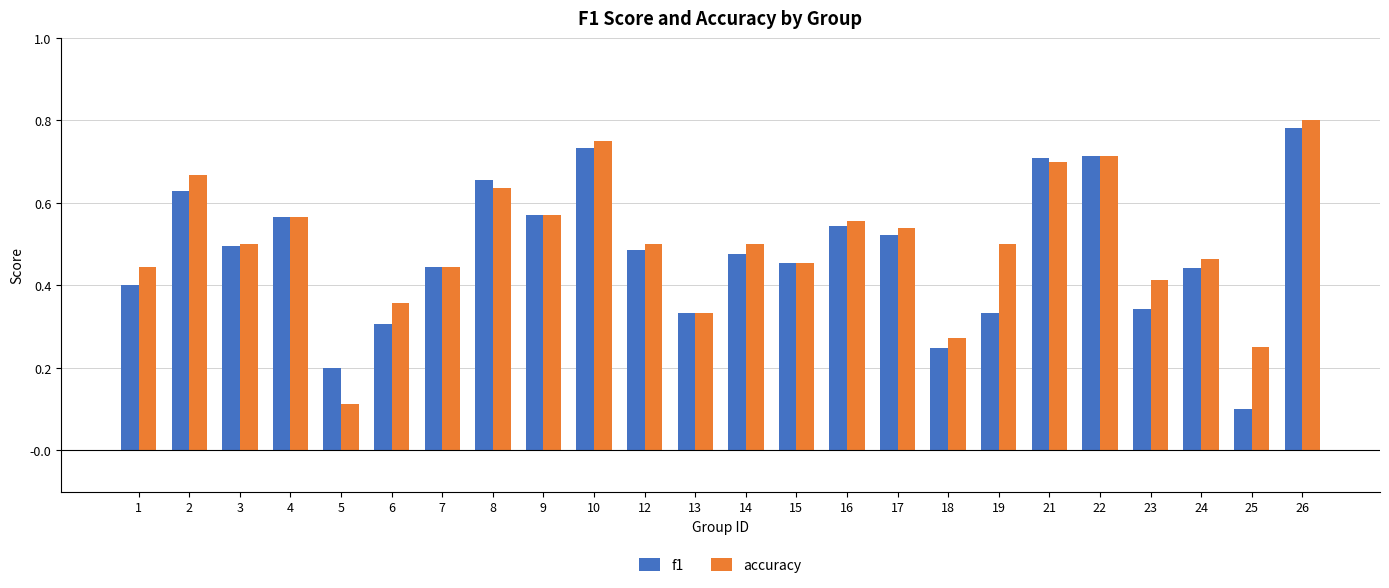

Which category has the highest value across all series?

26